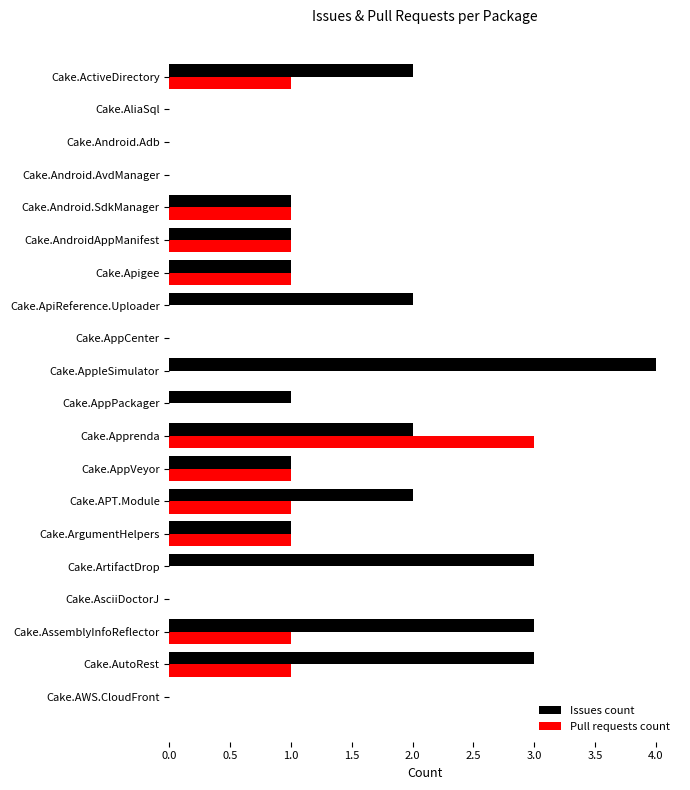

Which series has the largest total across all categories?

Issues count